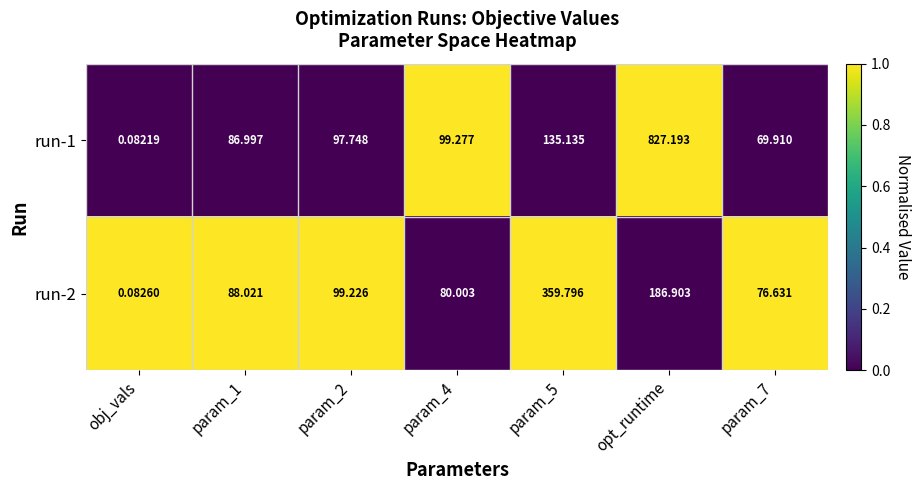

Count the number of categories in the chart.

7